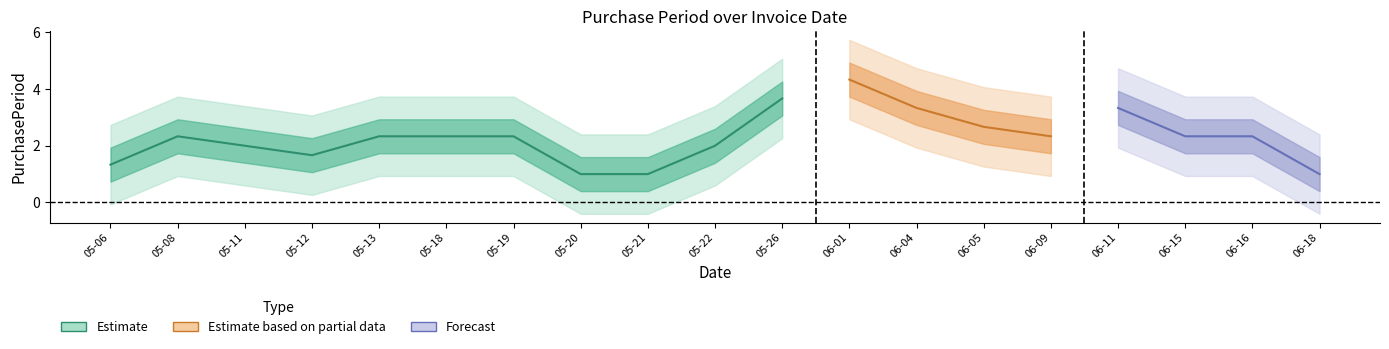

What position from the left is 2015-05-06?

1